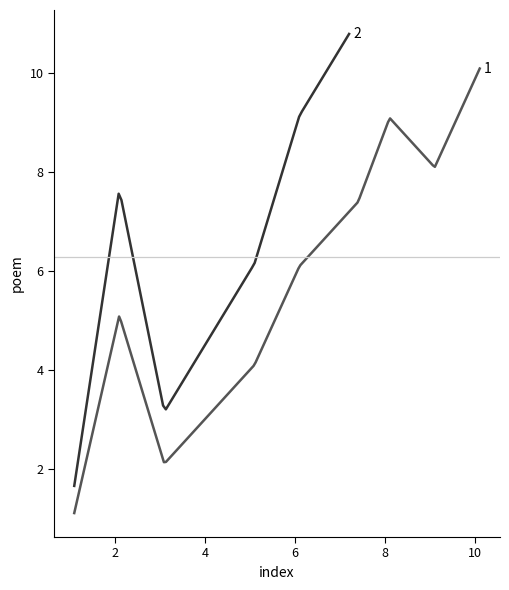

True or false: the data has more than 0 interior local peaks.

True